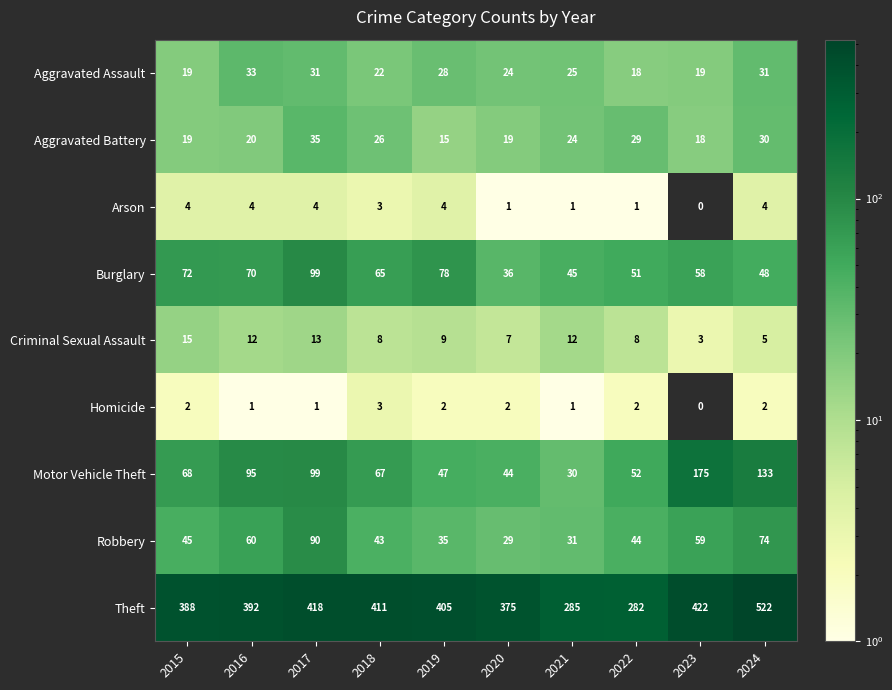

True or false: Motor Vehicle Theft has a value of 175 at 2023.

True